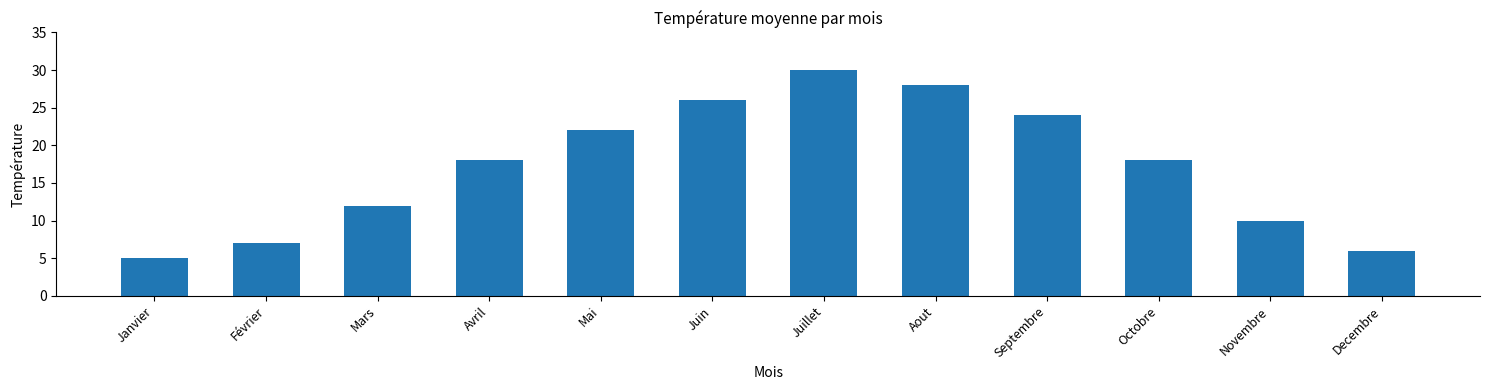

Is it true that the value at Janvier is 5?

True